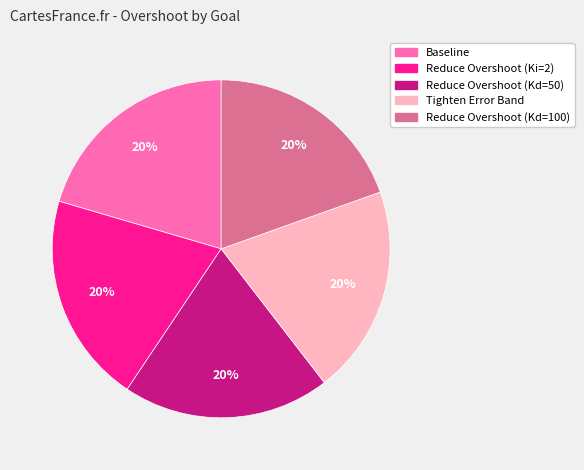

Count the number of slices in the pie.

5